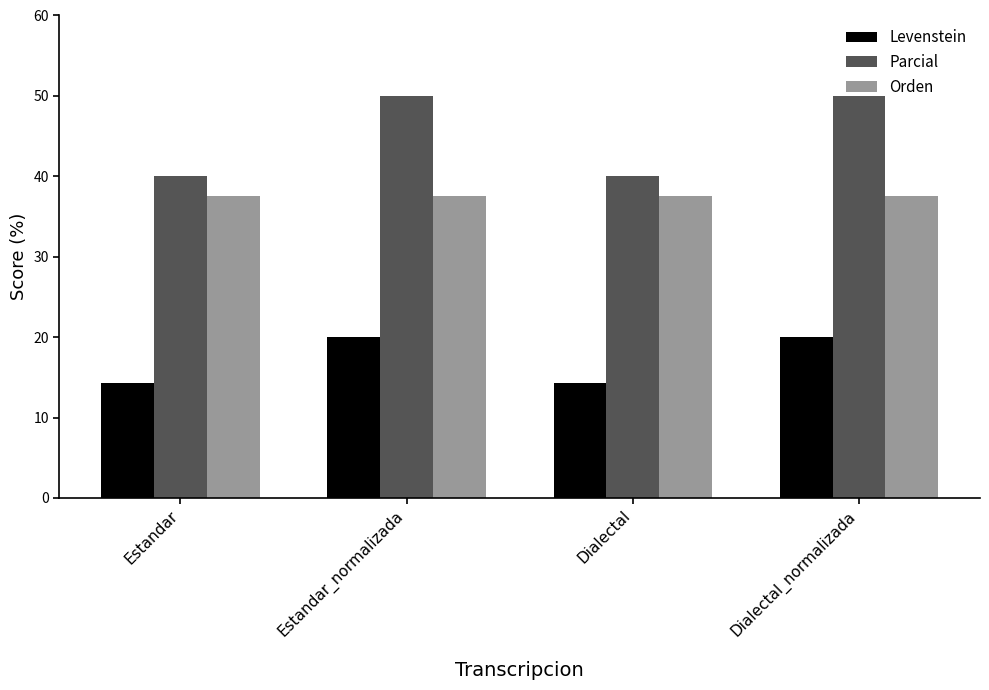

At how many categories does at least one series exceed 19?

4